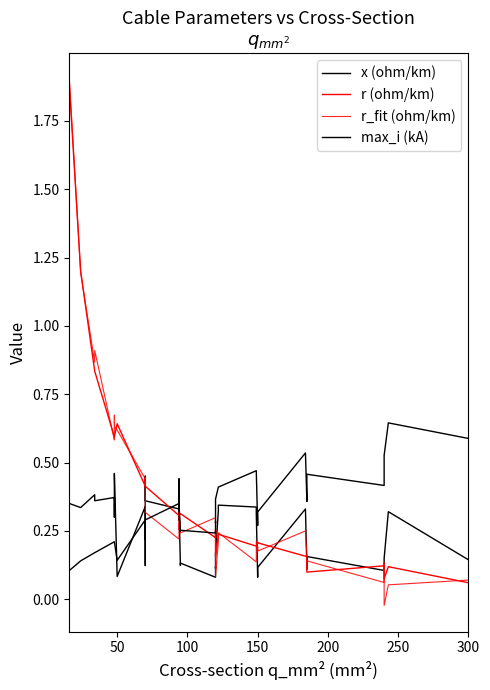

Which has a higher value, 7 or 34?

7